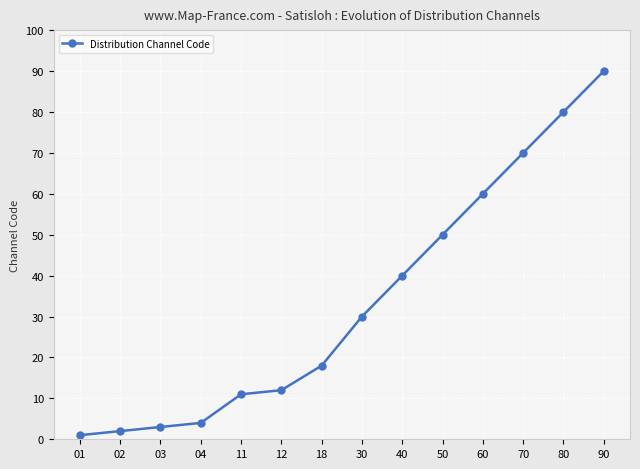

Reading left to right, extract all data points from this chart.

01=1	02=2	03=3	04=4	11=11	12=12	18=18	30=30	40=40	50=50	60=60	70=70	80=80	90=90